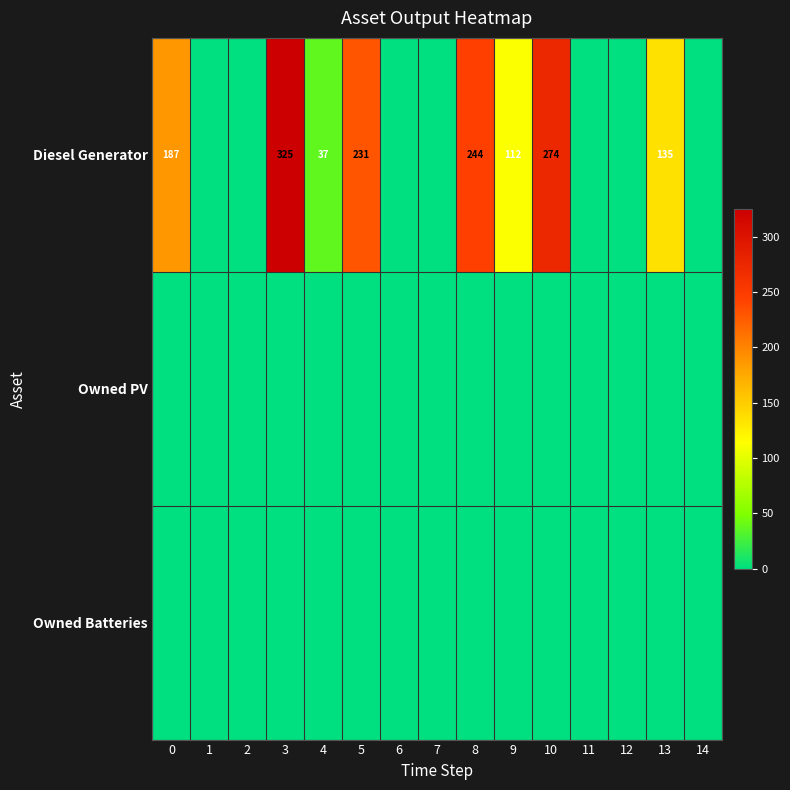

What is the sum of the Diesel Generator values at 13 and 0?

322